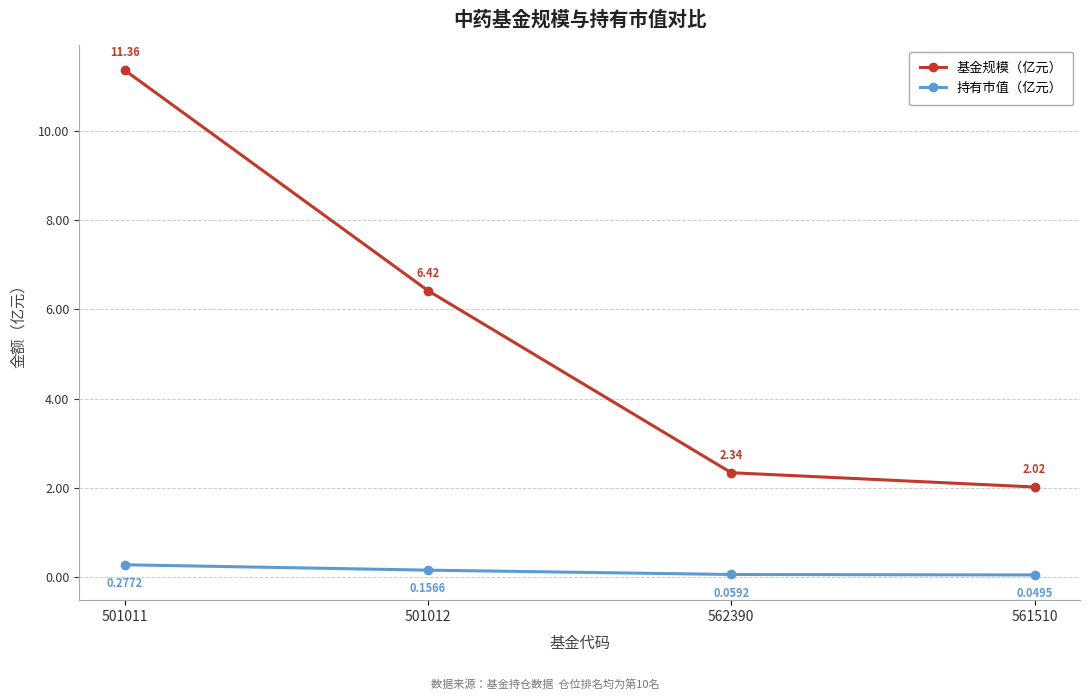

Count the 持有市值（亿元） values in the range 0 to 1.

4